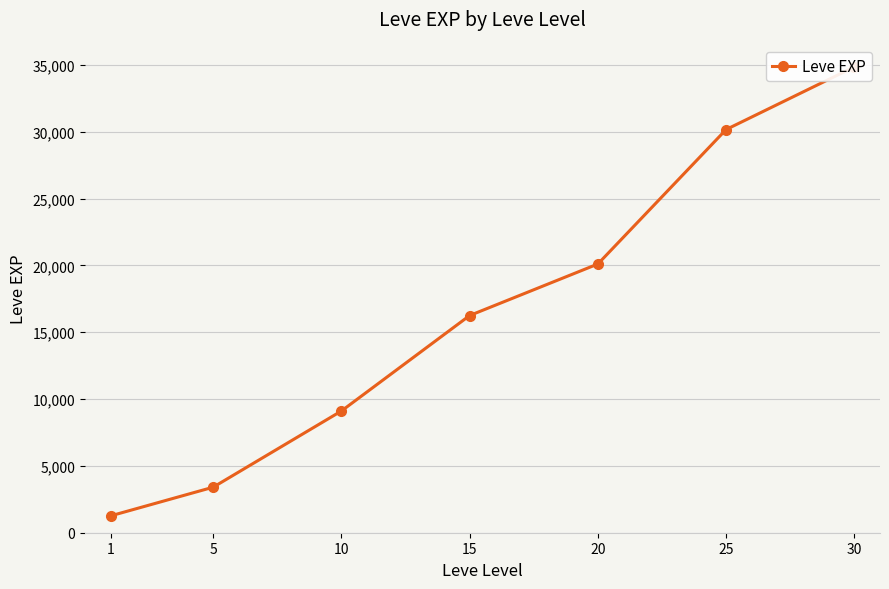

What is the difference between the values at 1 and 5?

2145.0